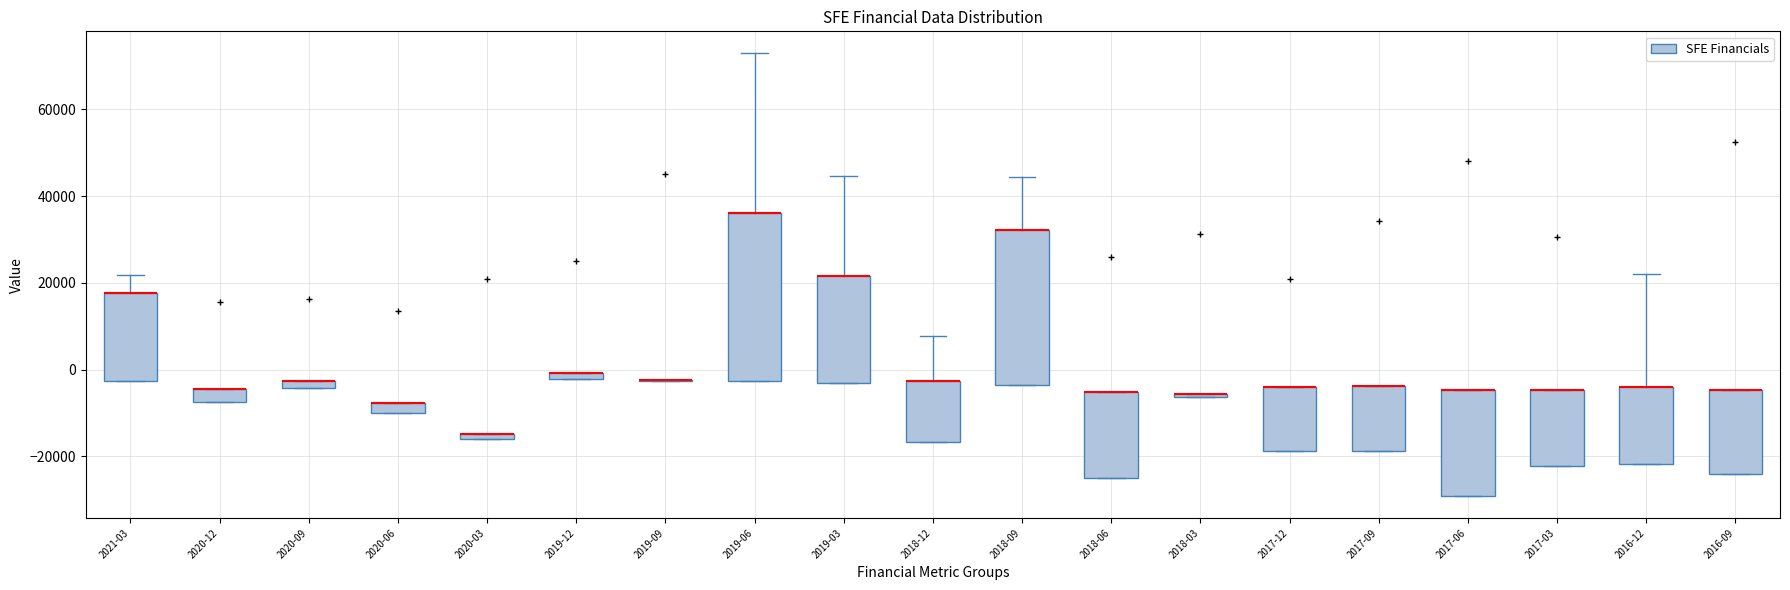

Where is the lower edge of the box for 2017-12 on the y-axis? The values are not printed on the chart, so give them approximately, as read against the axis.

-18000